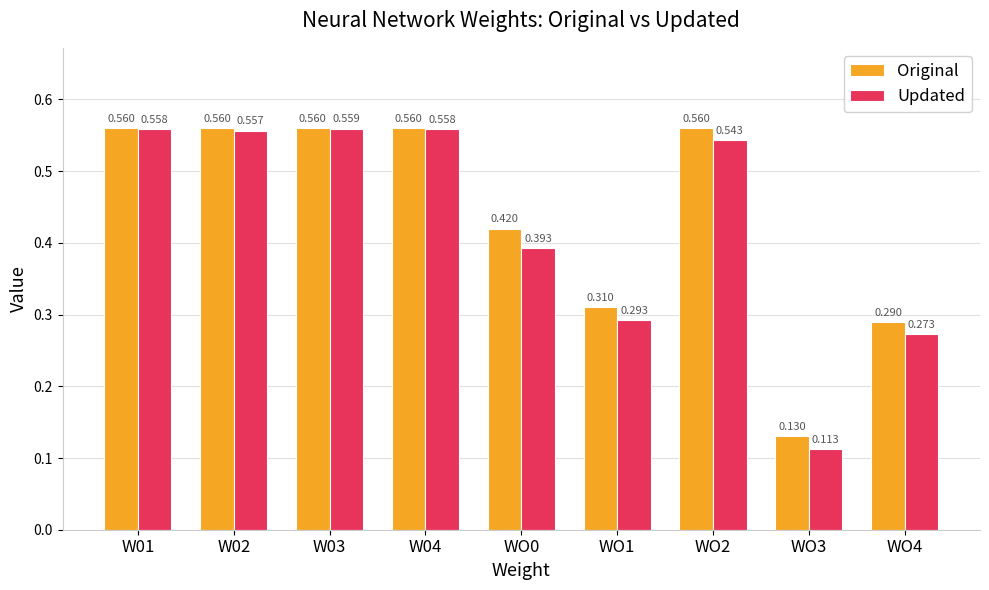

List the series in order of their overall mean, lowest first.

Updated, Original